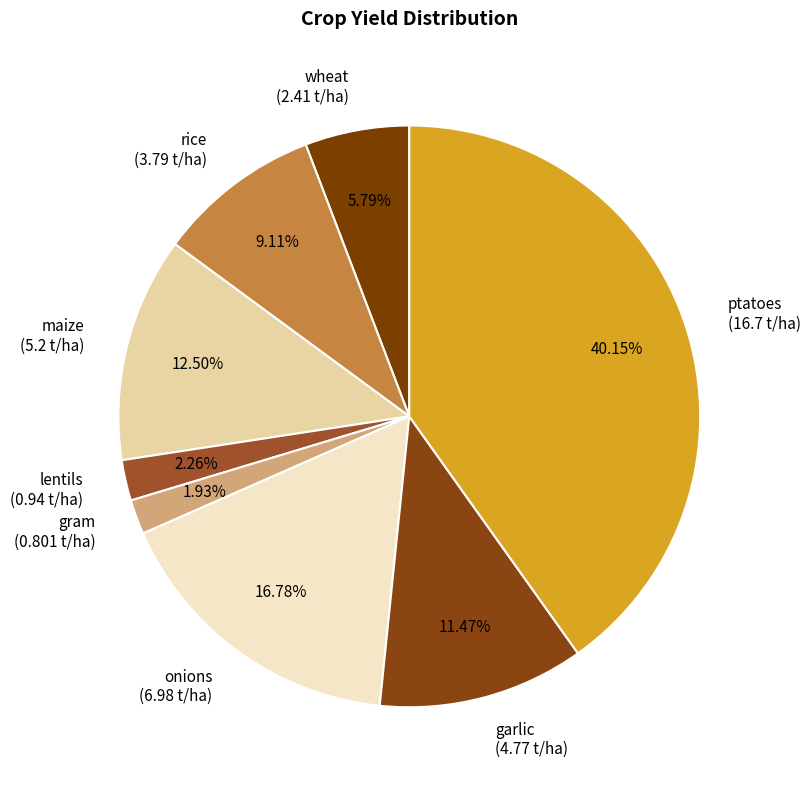

To the nearest percent, what portion does rice represent?

9%